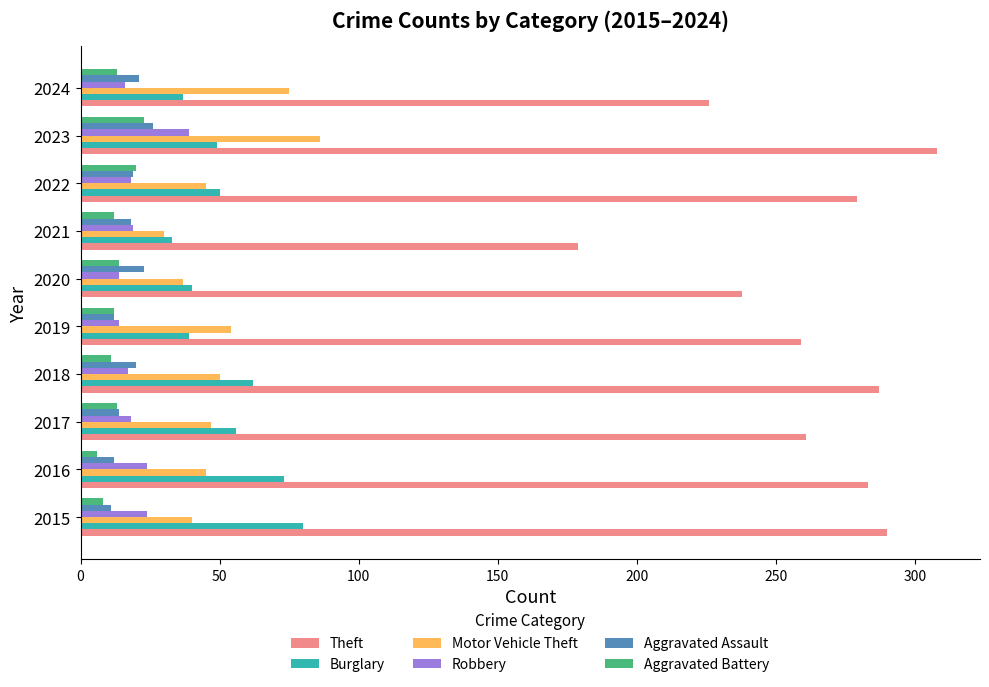

List the series in order of their peak value, lowest first.

Aggravated Battery, Aggravated Assault, Robbery, Burglary, Motor Vehicle Theft, Theft